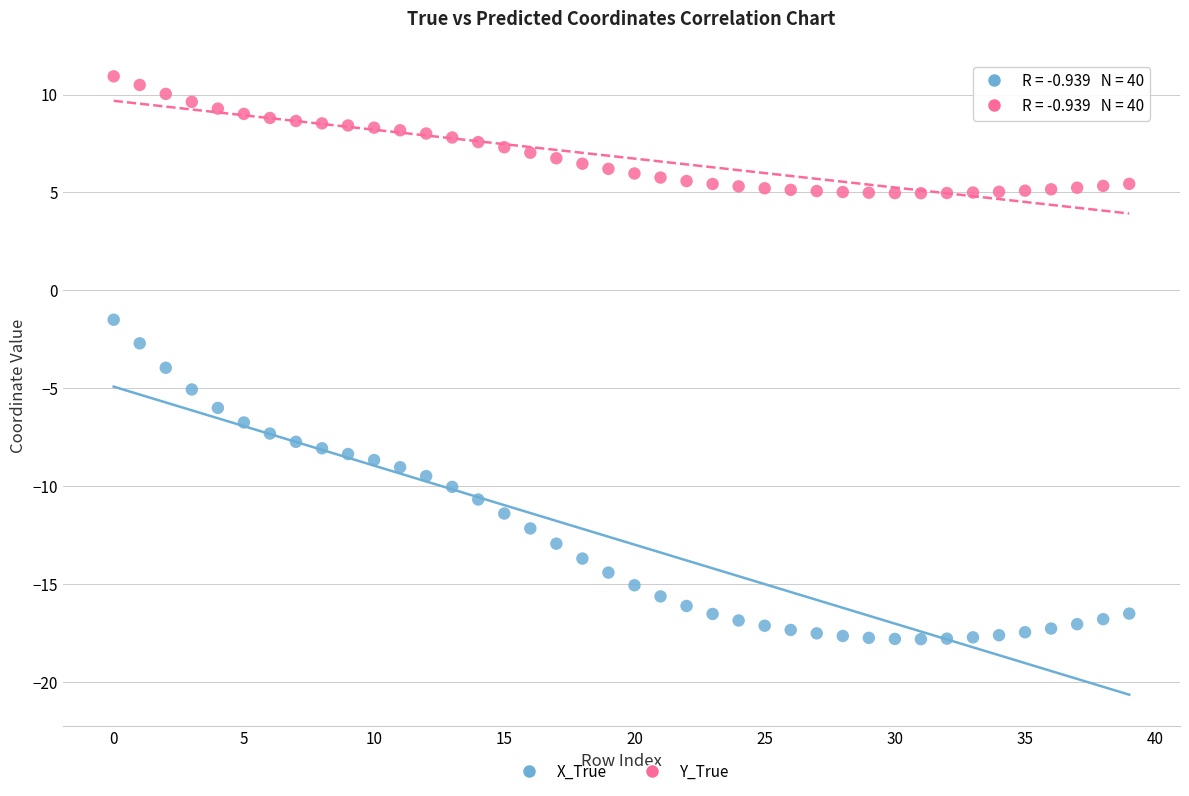

What are all the series names shown in the legend?

X_True, Y_True